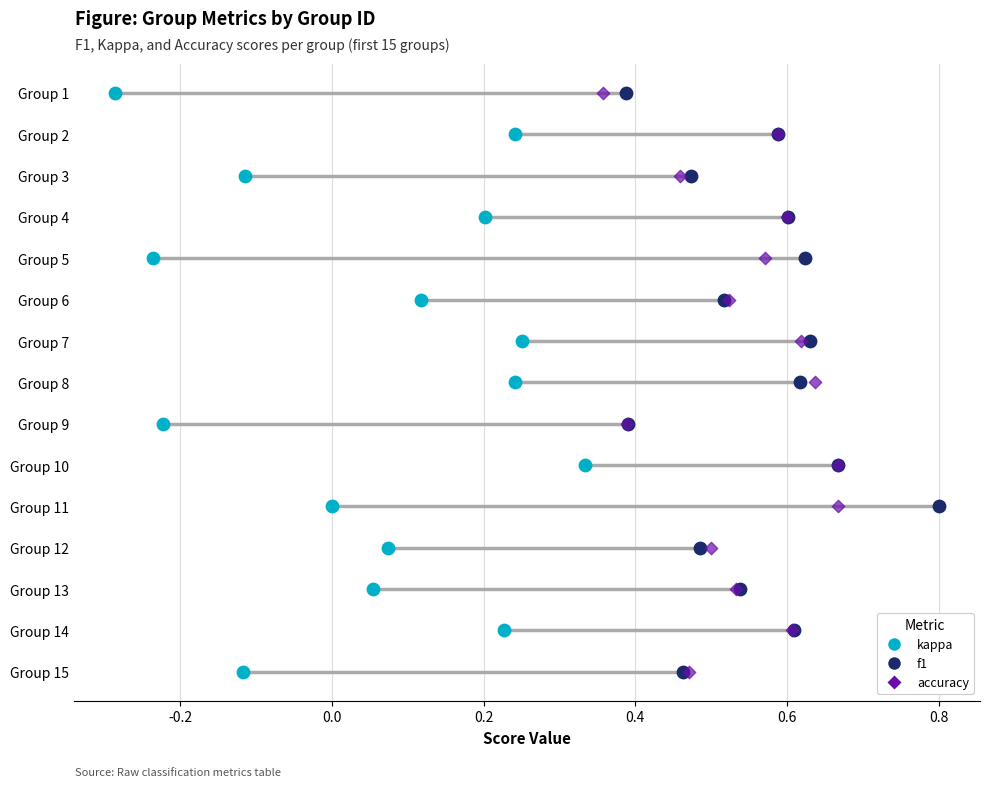

What are all the series names shown in the legend?

kappa, f1, accuracy